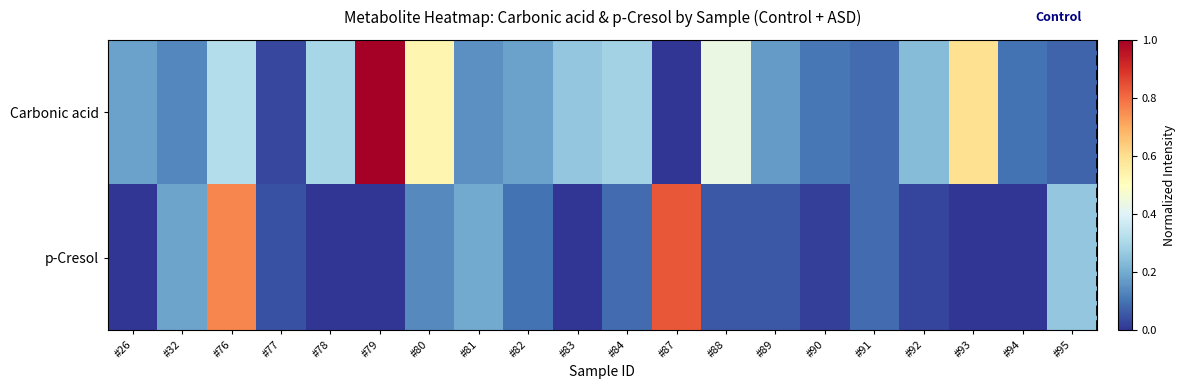

At which category is the sum across all series the highest?

#76